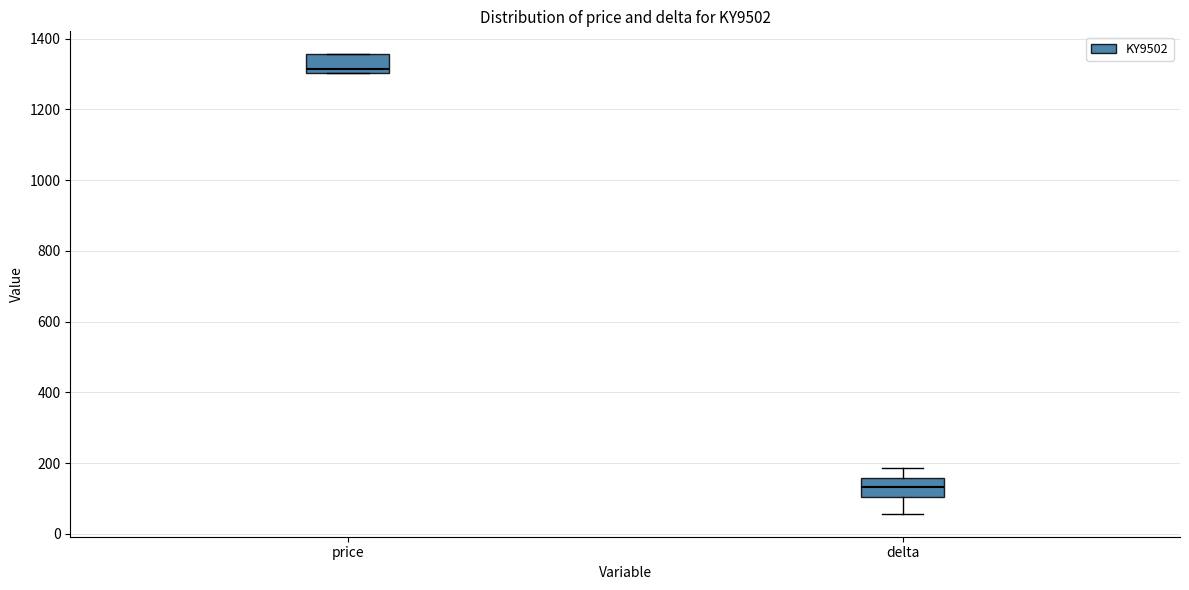

Reading left to right, read every box against the y-axis: the position of its median line, the range the box covers, and the ends of its whiskers. The values are not printed on the chart, so give them approximately, as read against the axis.

price: median 1320, box 1300 to 1360, whiskers 1300 to 1360
delta: median 140, box 100 to 160, whiskers 60 to 180